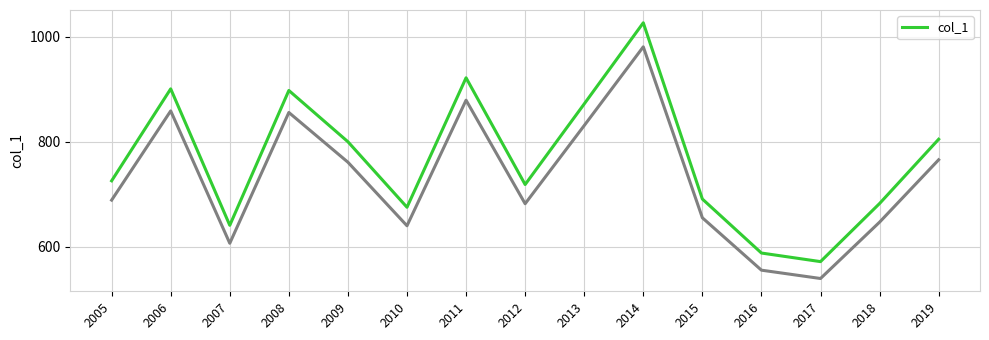

What is the sum of the values at 2005 and 2006?

1626.1